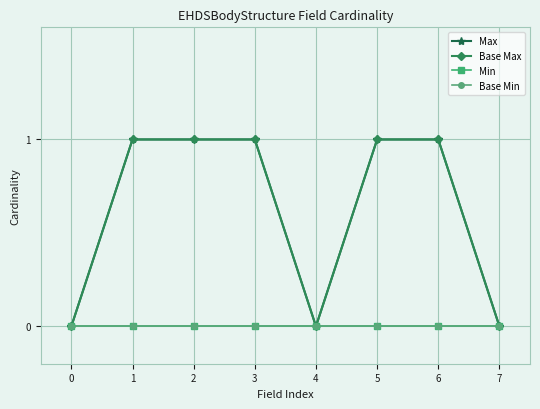

In Base Max, how many points are lower than both neighbors (excluding endpoints)?

1